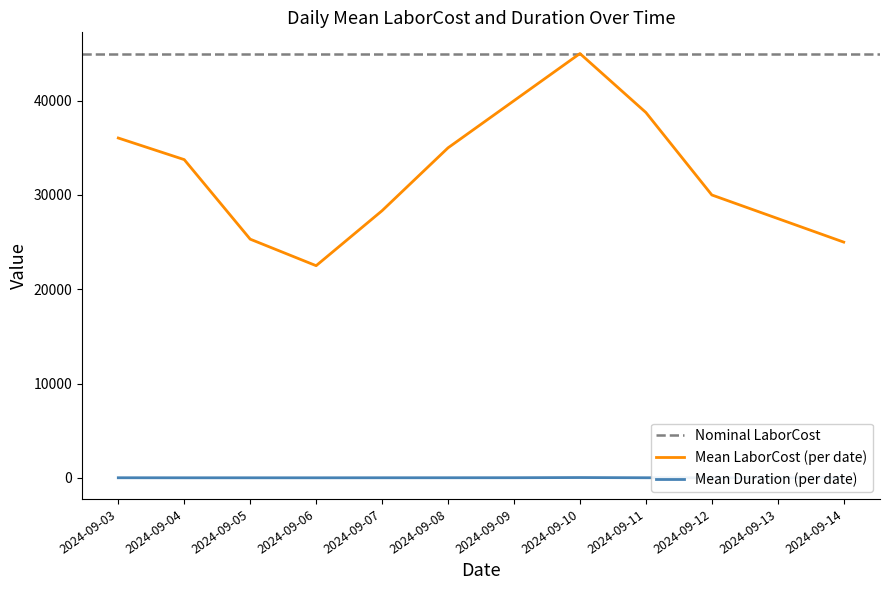

Reading left to right, what are all the values shown in this chart?

Mean LaborCost (per date): 36041.7	33750.0	25312.5	22500.0	28333.3	35000.0	40000.0	45000.0	38750.0	30000.0	27500.0	25000.0
Mean Duration (per date): 8.4	4.5	4.0	3.8	7.5	9.0	12.5	30.0	8.8	5.0	6.2	7.5